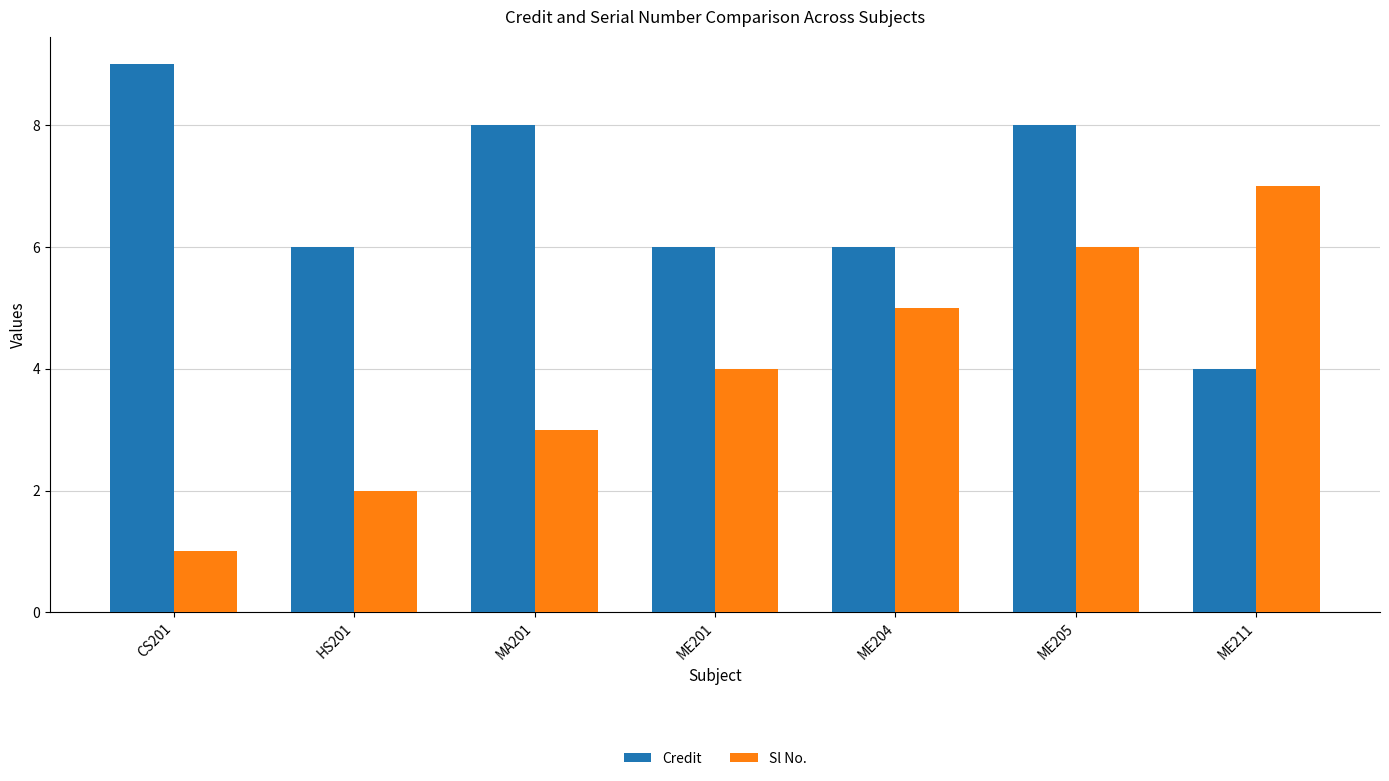

What is the difference between the maximum and minimum values in the Sl No. series?

6